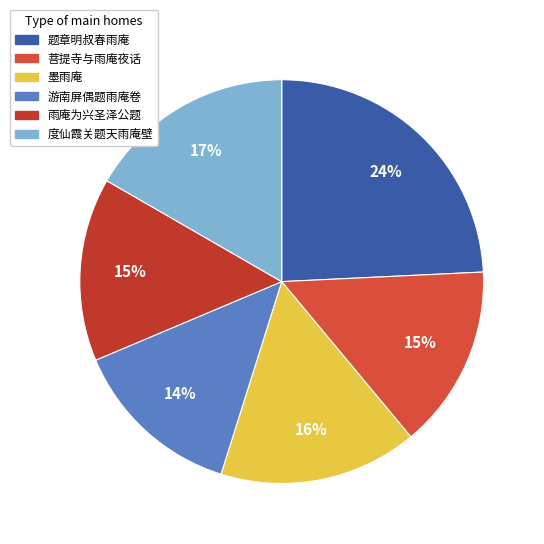

What percentage is the 雨庵为兴圣泽公题 slice, to the nearest percent?

15%